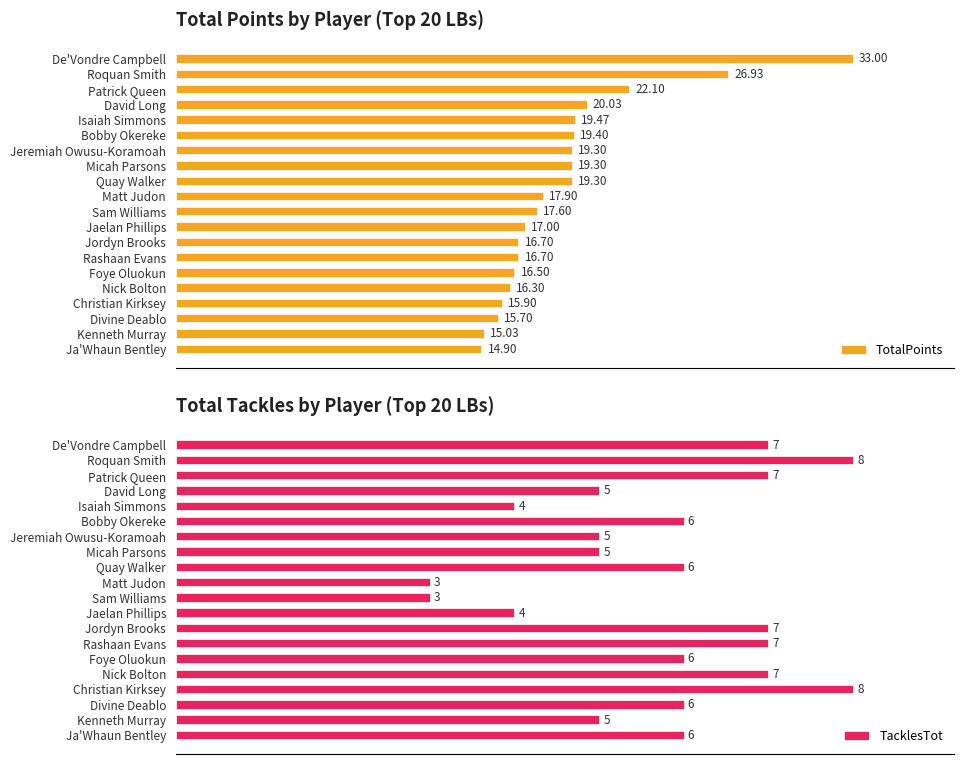

Where is TotalPoints nearest to the value 23?

Patrick Queen